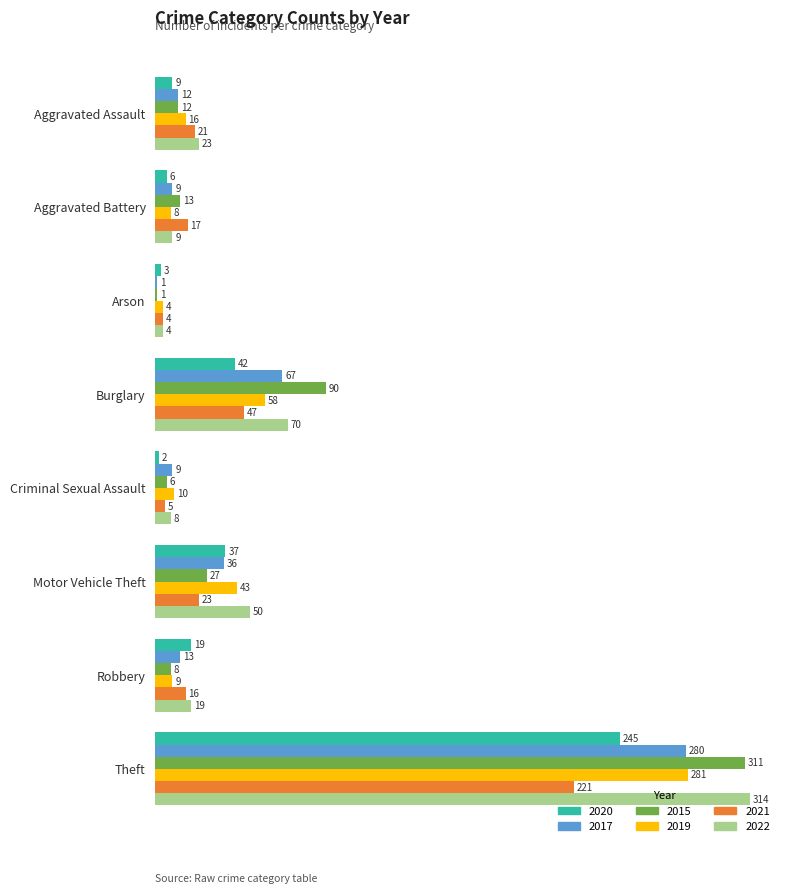

What is the approximate value of 2019 at Theft?

281